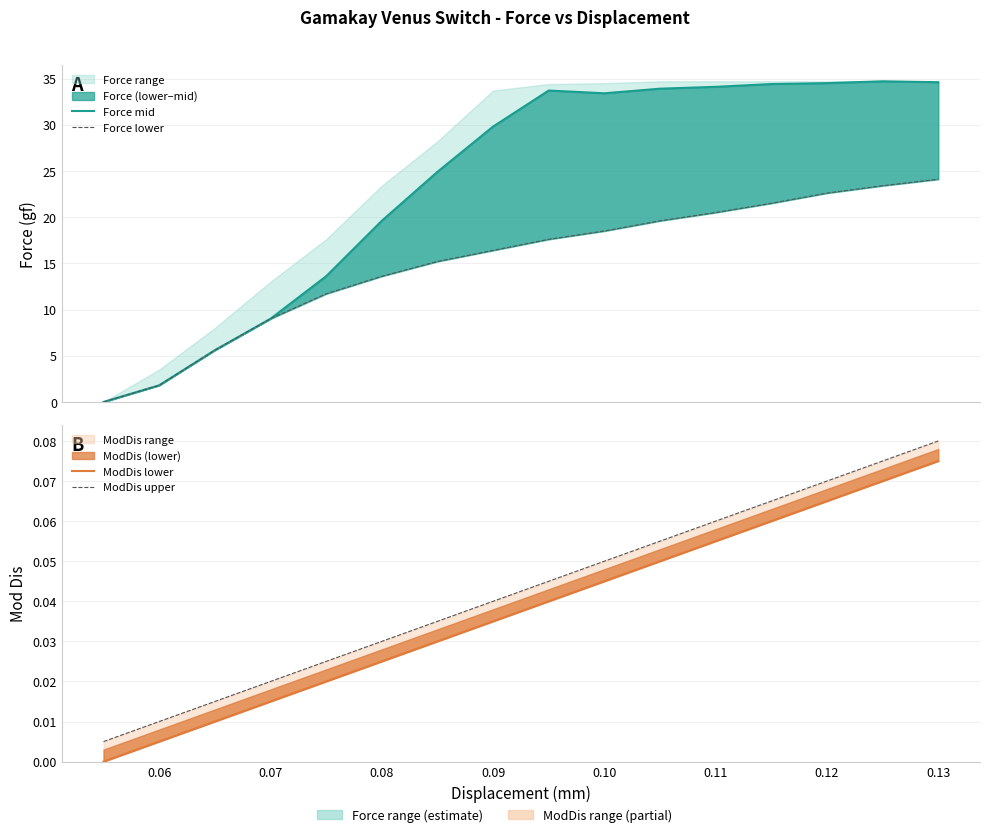

What are all the series names shown in the legend?

Force mid, Force lower, ModDis lower, ModDis upper